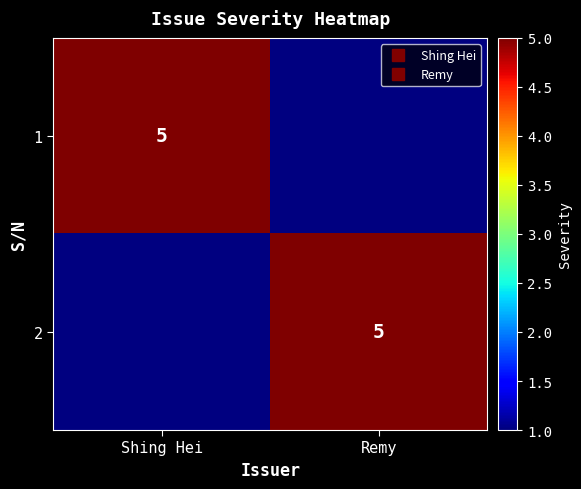

Is the value of 2 at Shing Hei greater than the value of 1 at Remy?

No